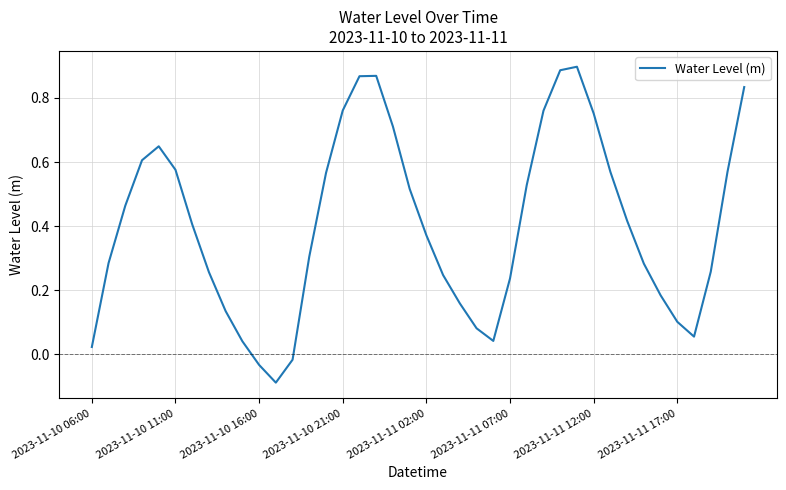

What is the difference between the maximum and minimum values?

1.0